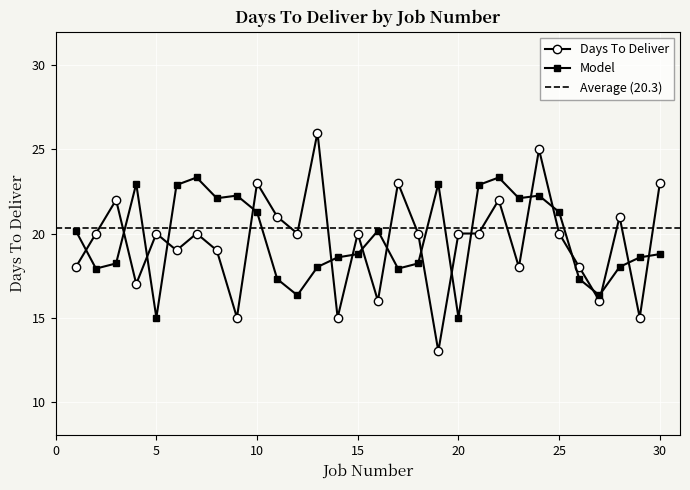

Where is the first local maximum for Days To Deliver?

3